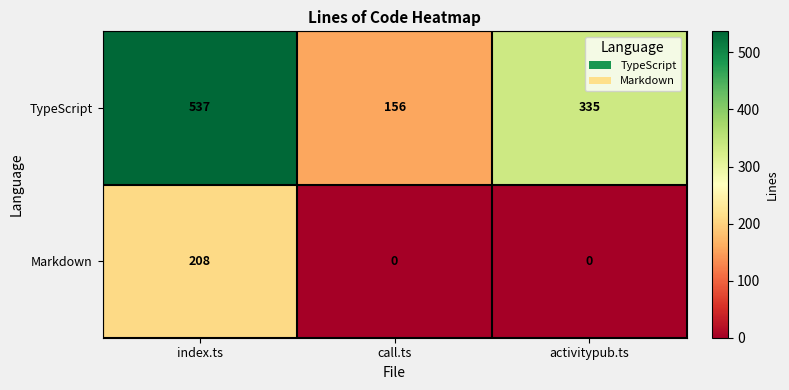

Which category has the highest value across all series?

index.ts